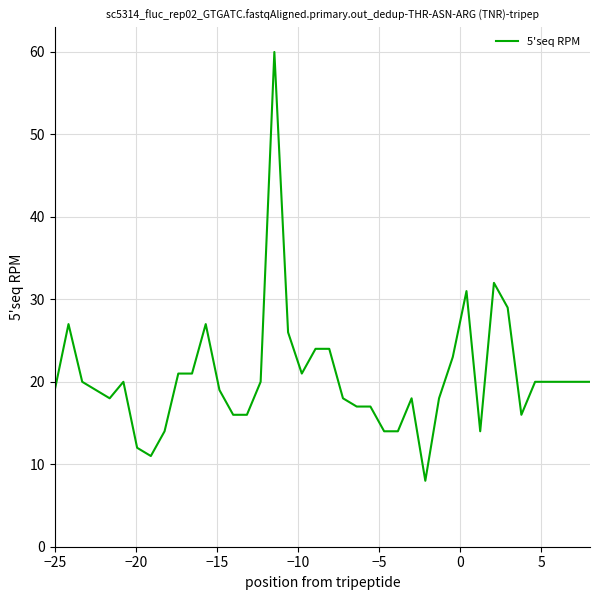

What is the average value?

21